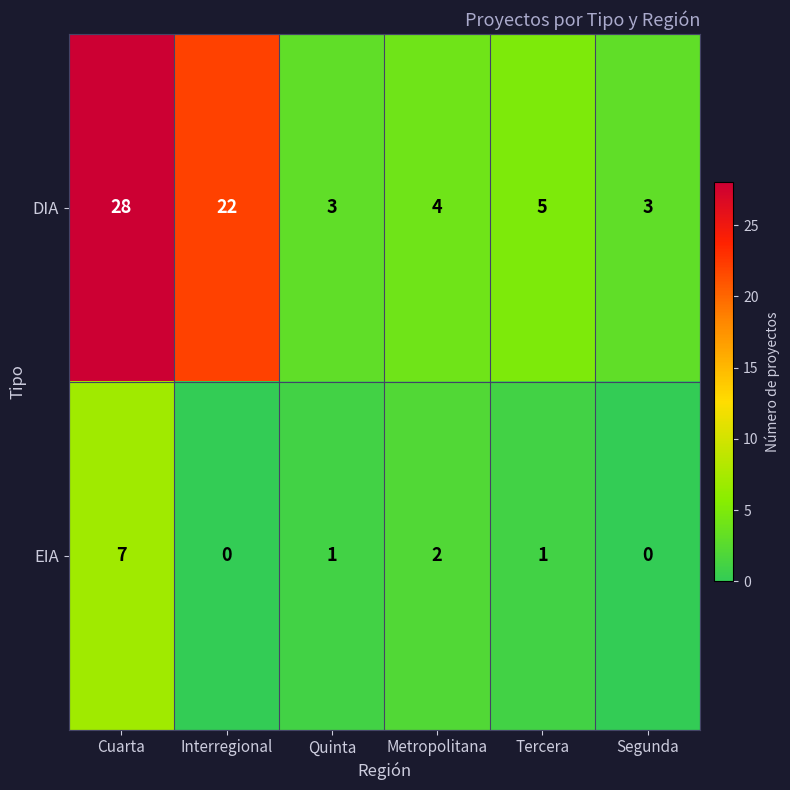

Reading left to right, transcribe all the data shown in this chart.

DIA: 28	22	3	4	5	3
EIA: 7	0	1	2	1	0